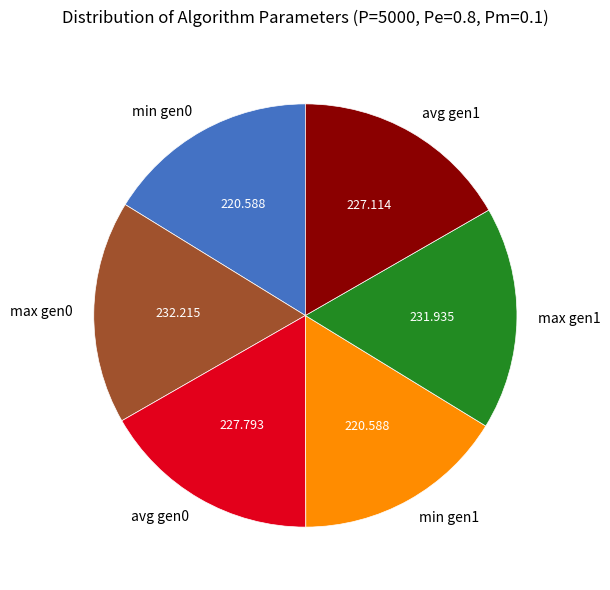

Is the sum of avg gen0 and max gen0 greater than half?

No